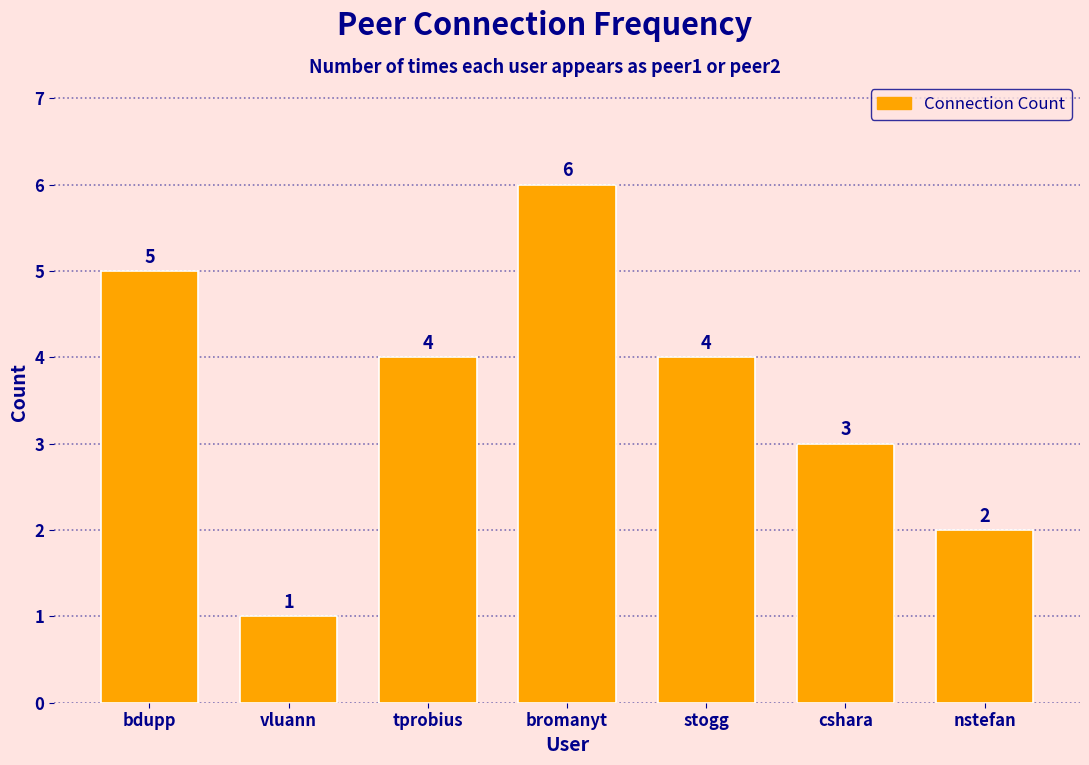

Reading right to left, list all the values displayed in this chart.

nstefan=2	cshara=3	stogg=4	bromanyt=6	tprobius=4	vluann=1	bdupp=5